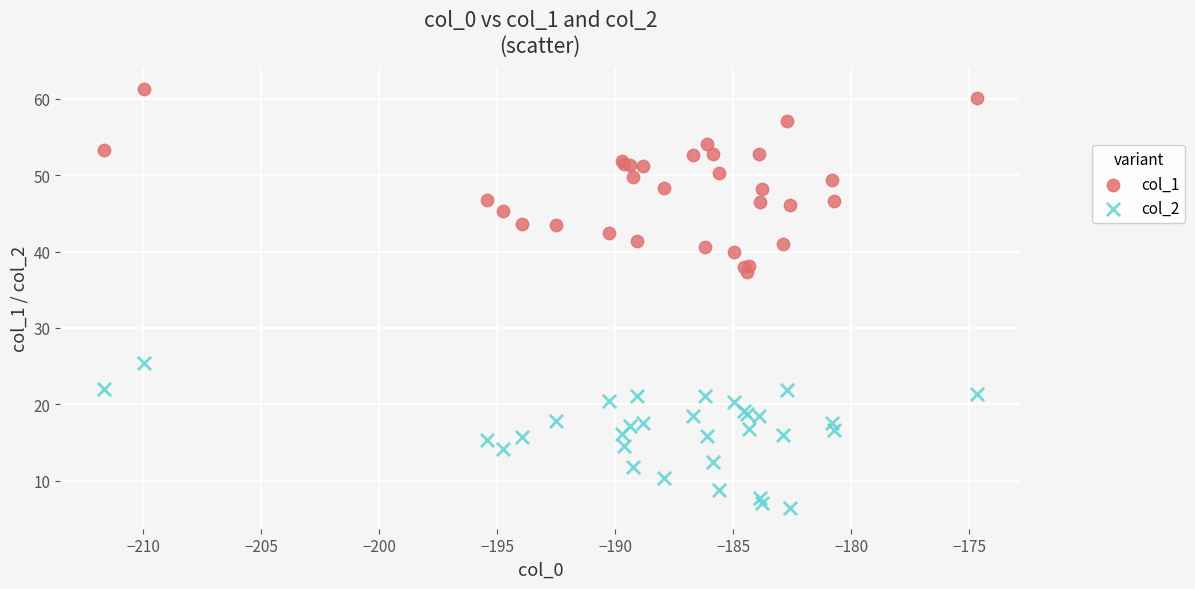

Which series has the widest spread of Y values?

col_1